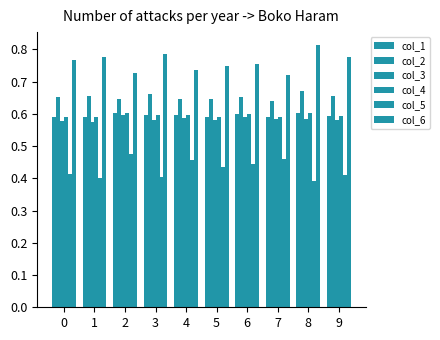

Which series has the largest total across all categories?

col_6